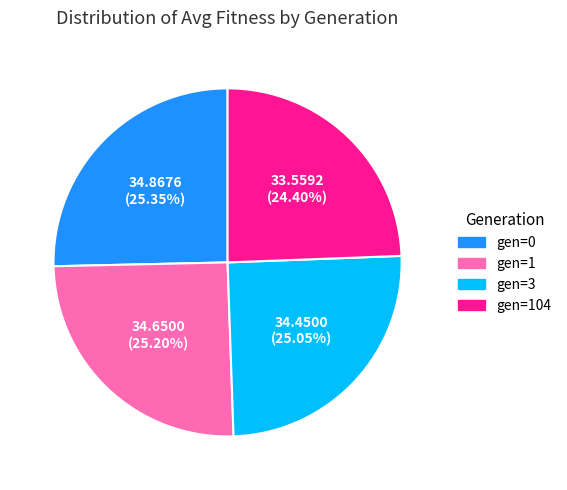

Count the number of slices in the pie.

4